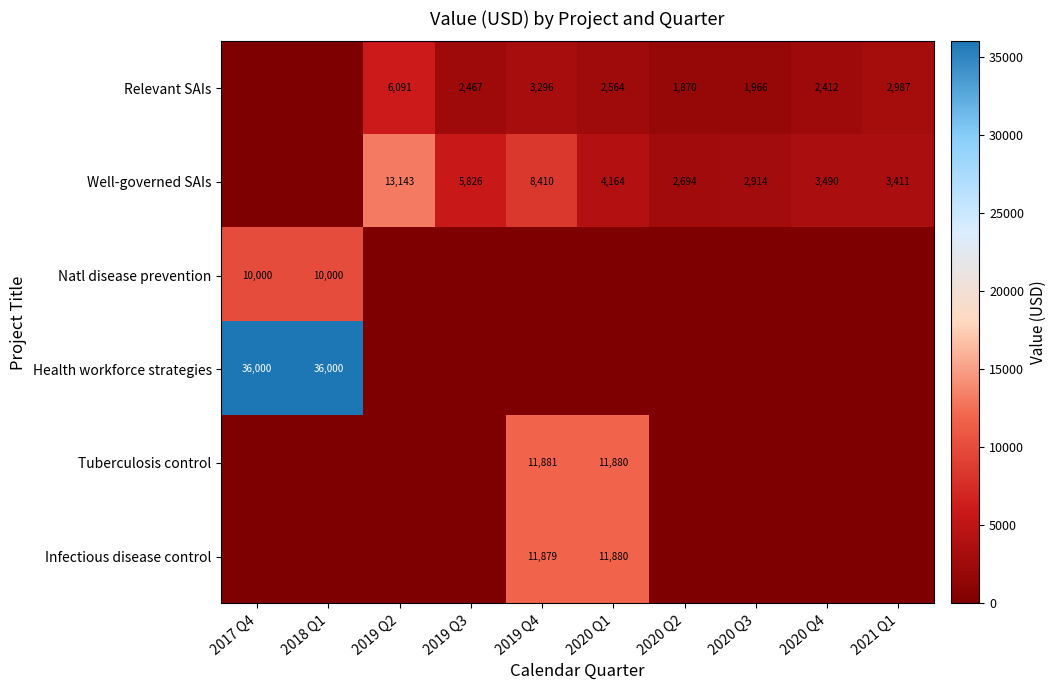

Is the value of Well-governed SAIs at 2020 Q3 greater than the value of Relevant SAIs at 2020 Q4?

Yes